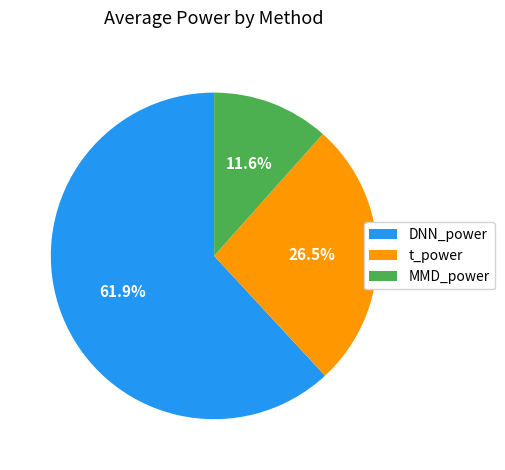

Rank the categories by value from highest to lowest.

DNN_power, t_power, MMD_power